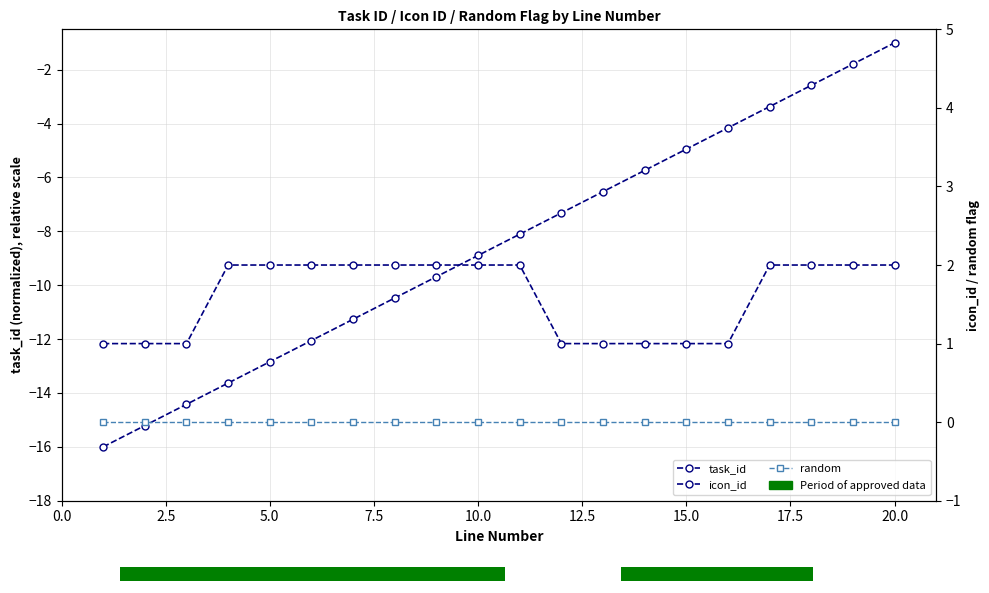

What is the sum of all task_id values?

-170.0